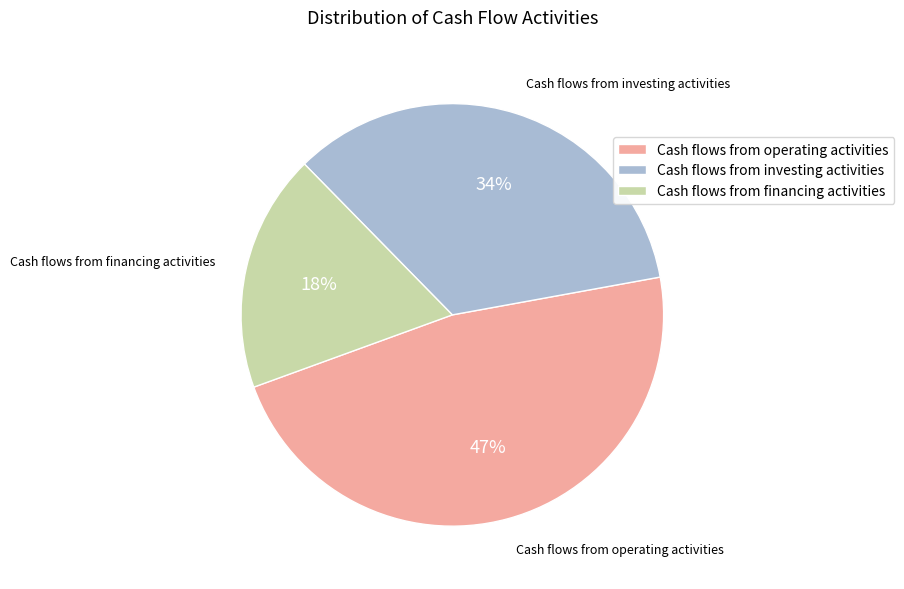

To the nearest percent, what is the average slice percentage?

33%